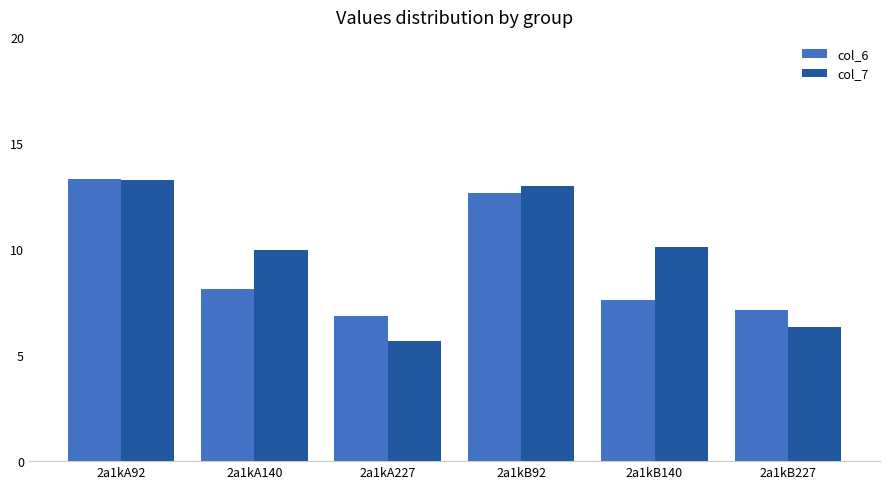

Are the bars grouped side by side (vs. stacked)?

Yes